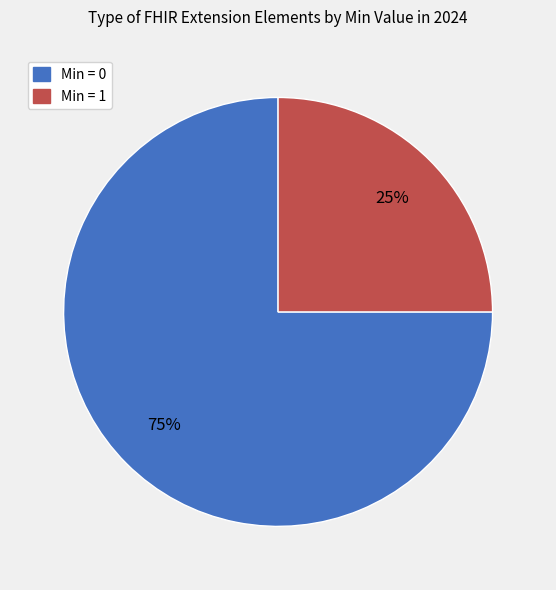

To the nearest percent, what is the difference between the largest and smallest slice percentages?

50%